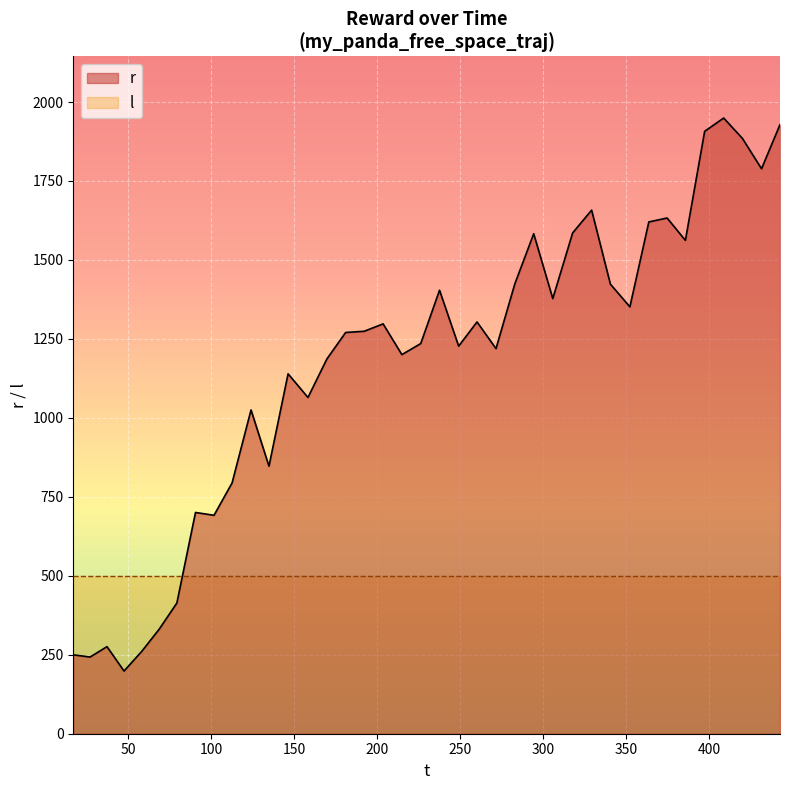

Reading left to right, list all the values displayed in this chart.

249.7	242.8	275.7	198.4	260.3	330.7	413.9	700.5	691.6	794.1	1025.1	847.0	1139.5	1064.6	1186.3	1270.3	1274.2	1297.6	1200.2	1235.3	1404.1	1227.1	1303.7	1219.2	1424.2	1583.0	1377.7	1585.5	1657.7	1423.3	1351.4	1620.3	1632.7	1561.9	1907.2	1949.2	1884.7	1788.7	1928.5